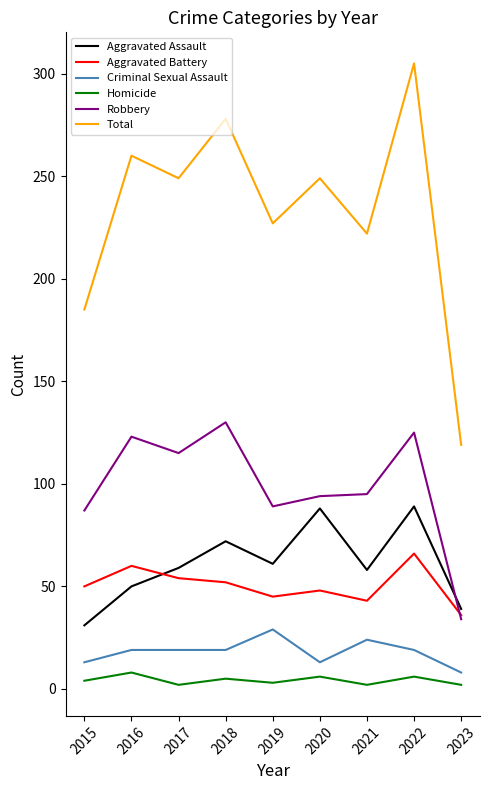

The Robbery series shows 54 at 2017. True or false?

False